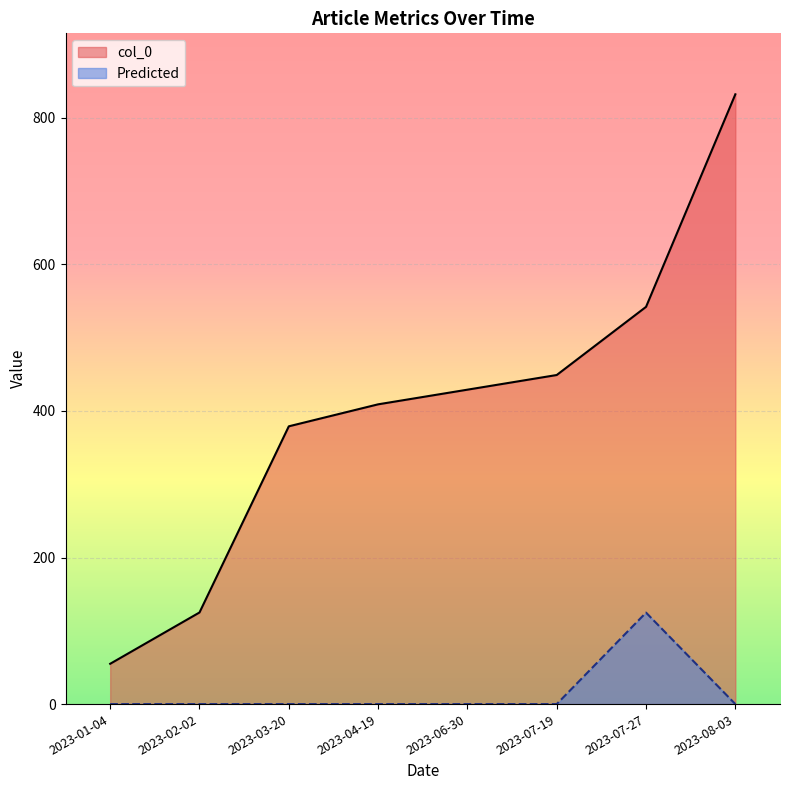

True or false: Predicted and col_0 cross at least once.

False